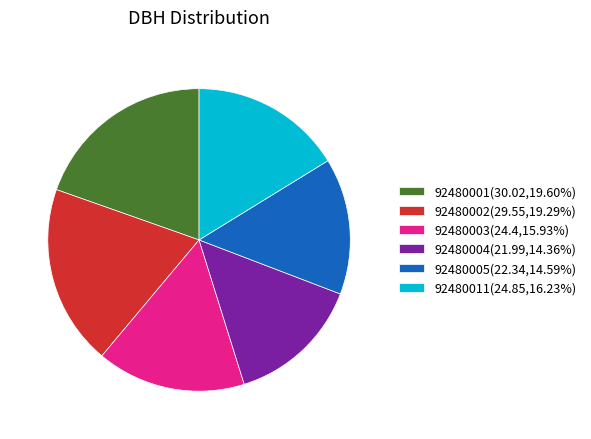

Does 92480002(29.55,19.29%) account for over 50% of the chart?

No